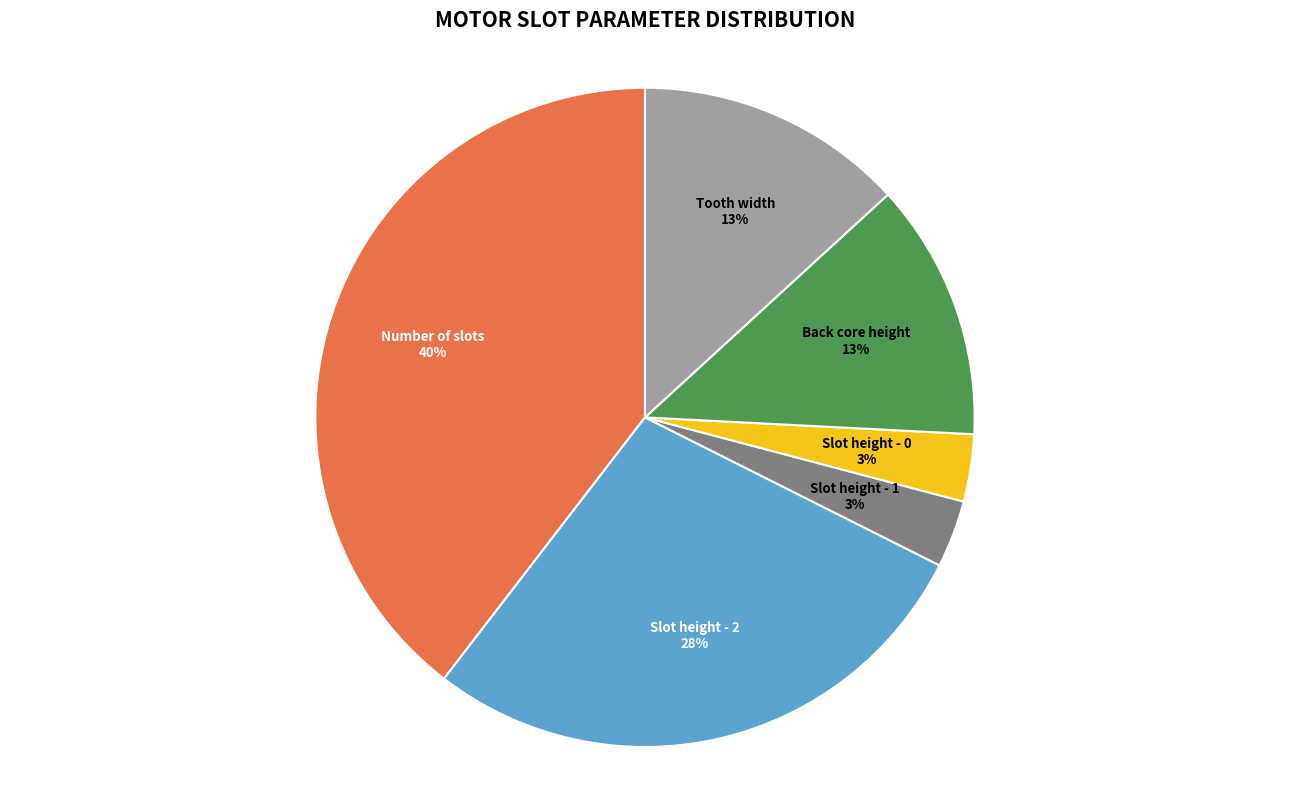

What is the largest slice in the pie chart?

Number of slots